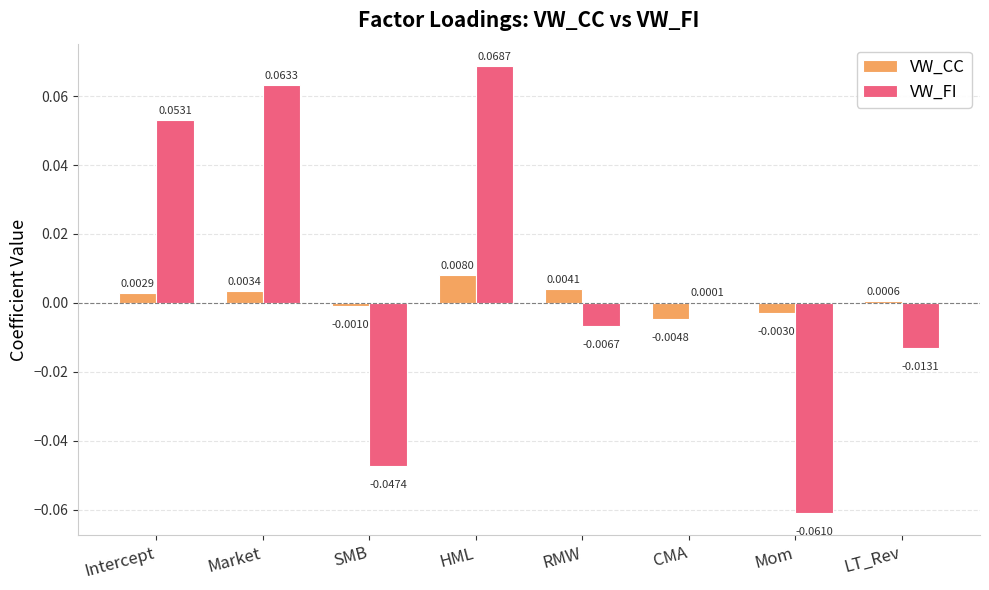

At which category is the sum across all series the highest?

HML